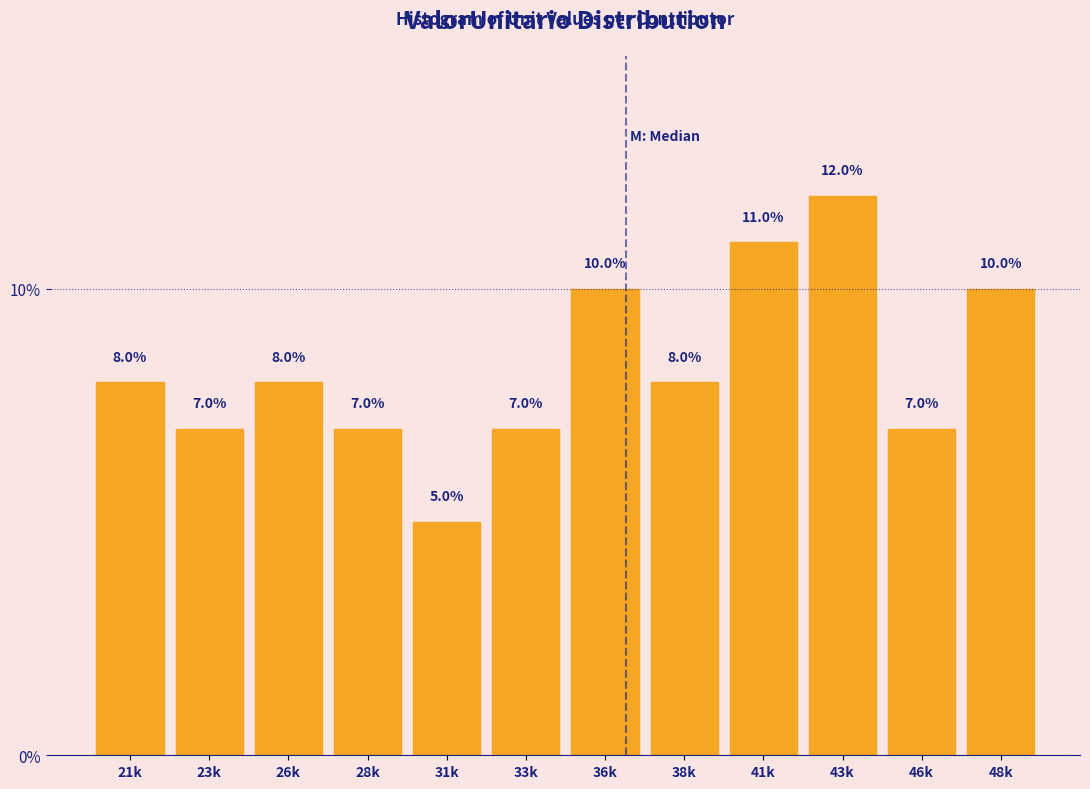

Reading right to left, list all the values displayed in this chart.

10.0	7.0	12.0	11.0	8.0	10.0	7.0	5.0	7.0	8.0	7.0	8.0